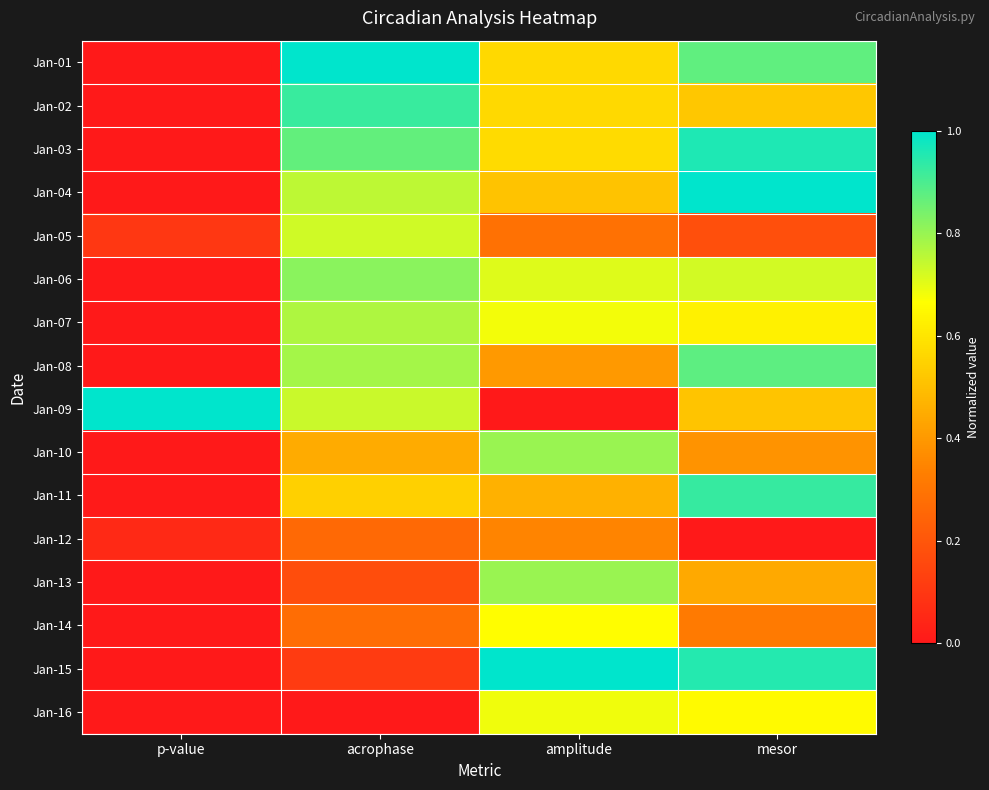

What is the total value across all series at acrophase?

9.2